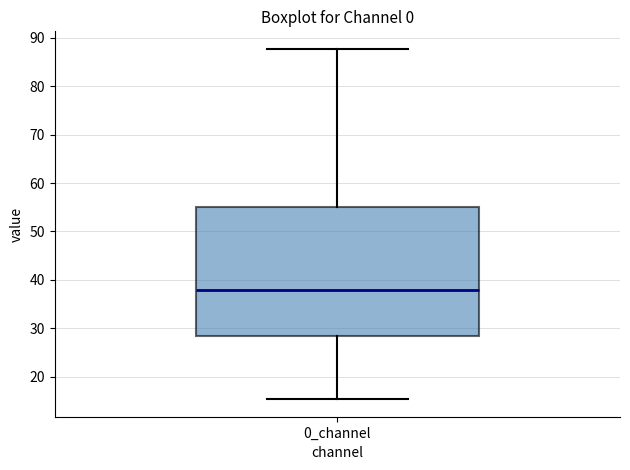

Transcribe this box plot: give where the median line is, the range the box spans, and where the two whiskers end, as read against the y-axis. The values are not printed on the chart, so give them approximately, as read against the axis.

median 38, box 28 to 55, whiskers 15 to 88